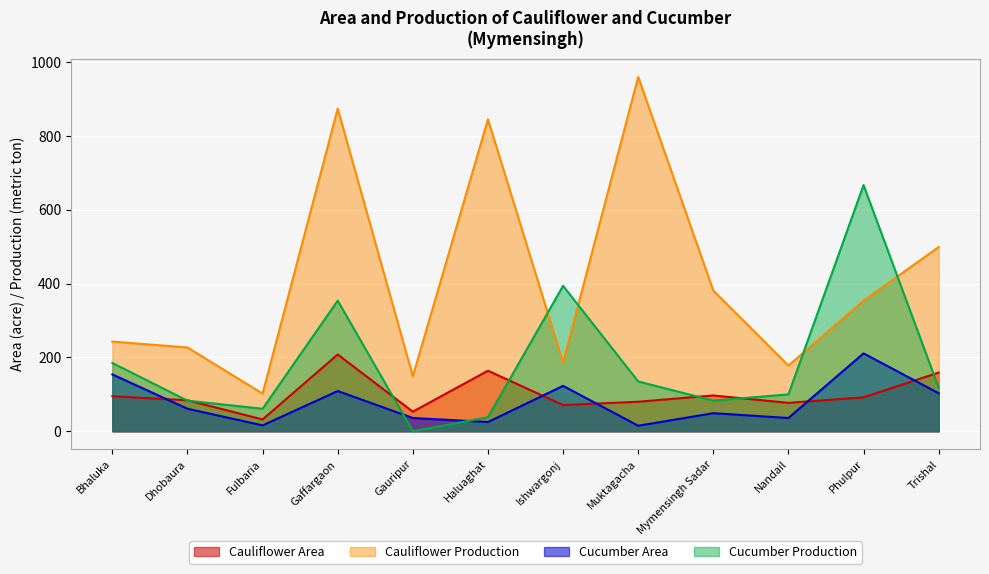

What is the difference between the maximum and minimum values in the Cucumber Production series?

667